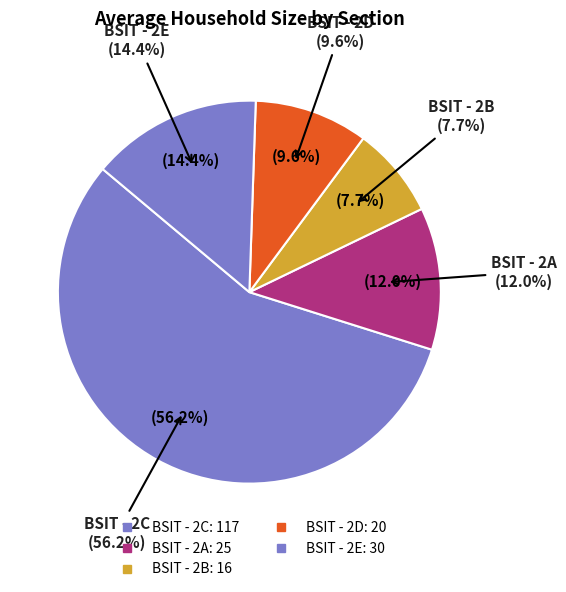

What is the change in value from 5 to 20?

-3